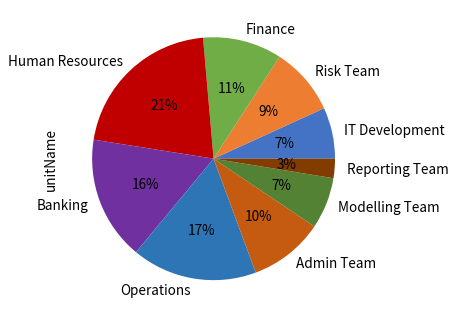

Is it true that IT Development is 7% of the pie?

True